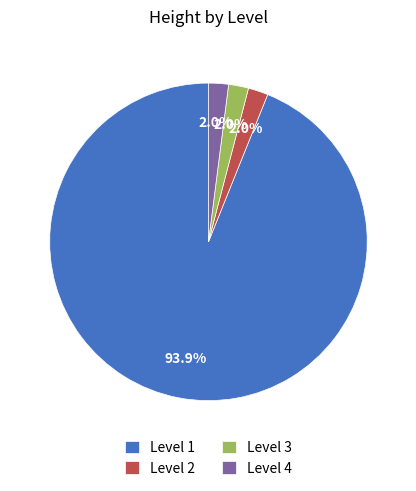

To the nearest percent, what is the difference between the largest and smallest slice percentages?

92%